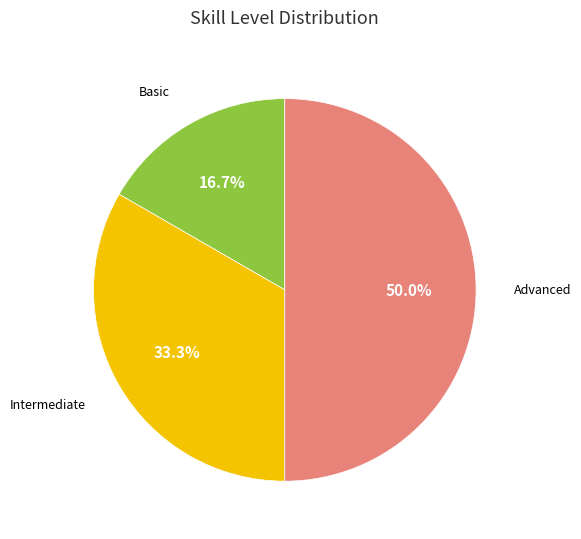

Which category has the smallest portion of the pie?

Basic